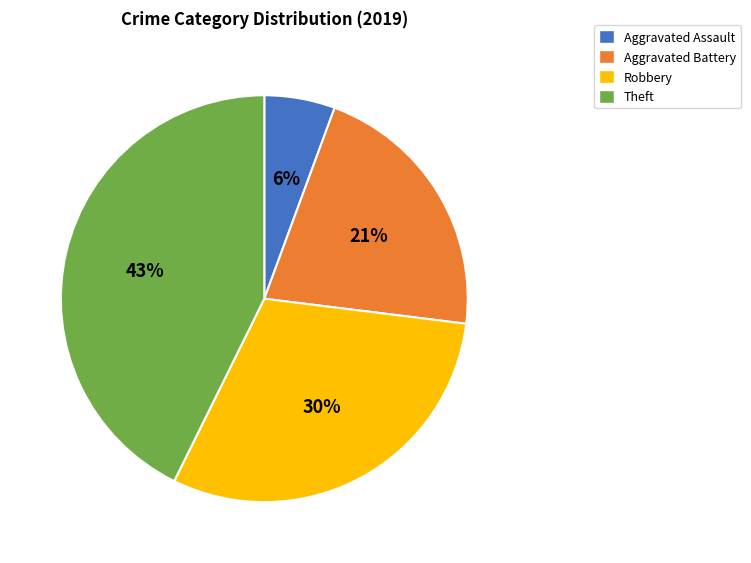

How many segments does this pie chart have?

4